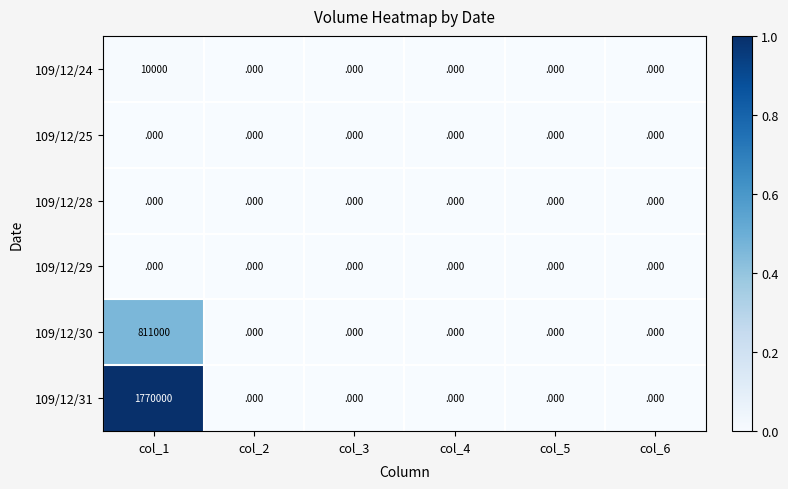

How many distinct data groups are displayed?

6